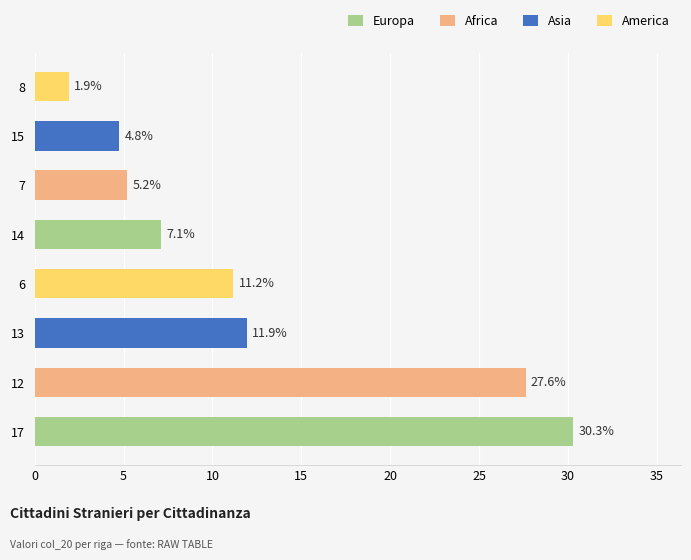

How many data points are less than 11?

4